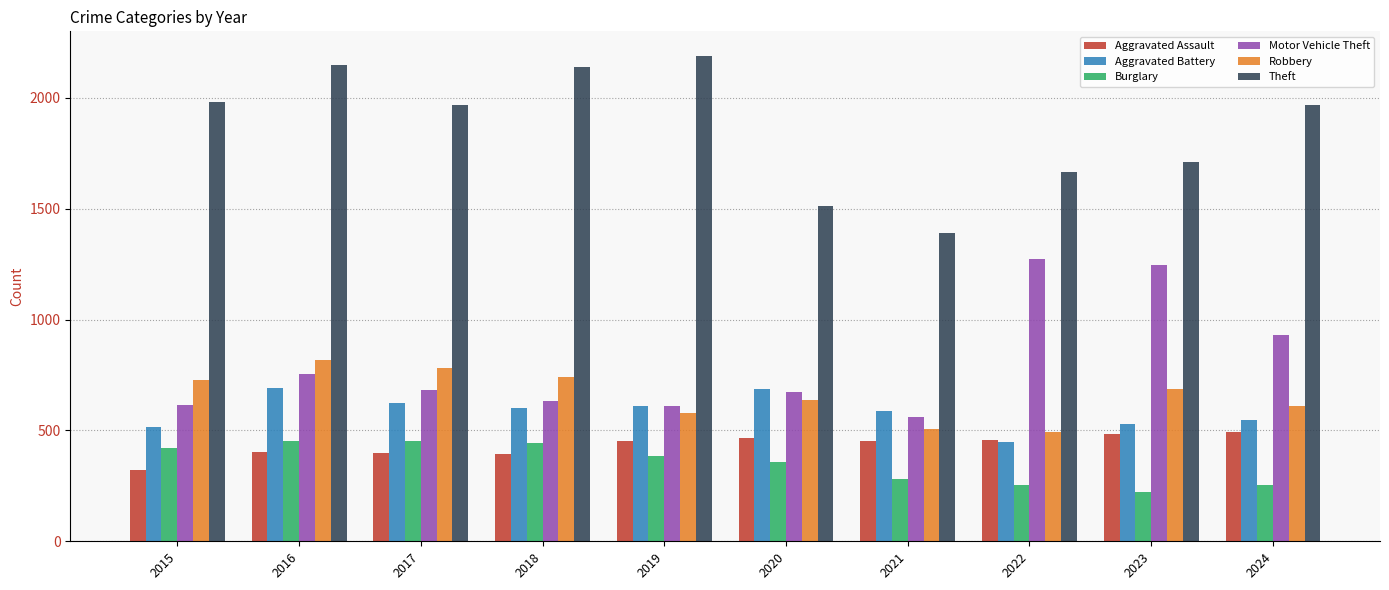

What is the value of the Aggravated Battery bar at the 2nd from the left?

691